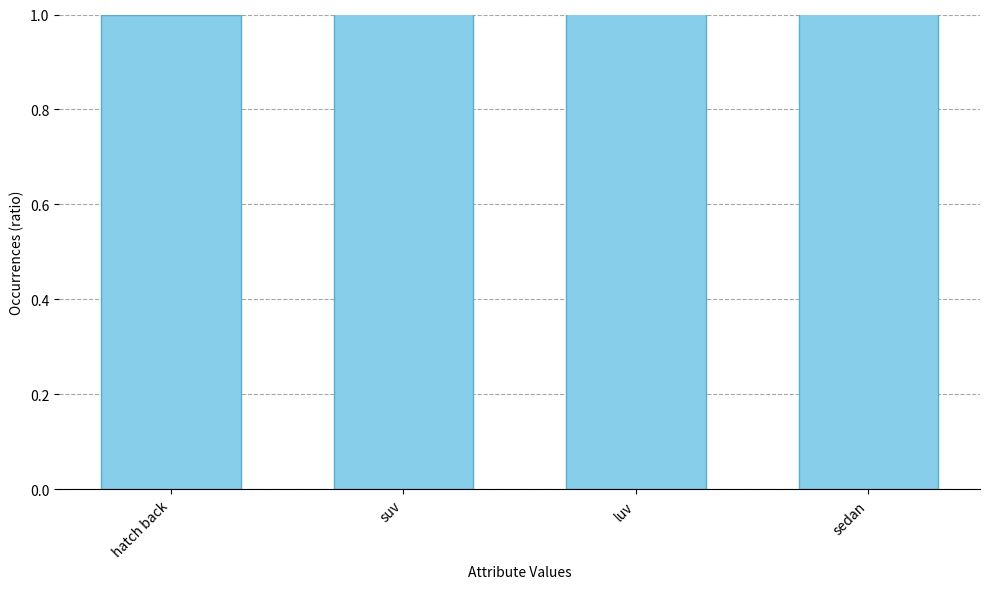

List the labels in order of value, largest first.

sedan, luv, suv, hatch back